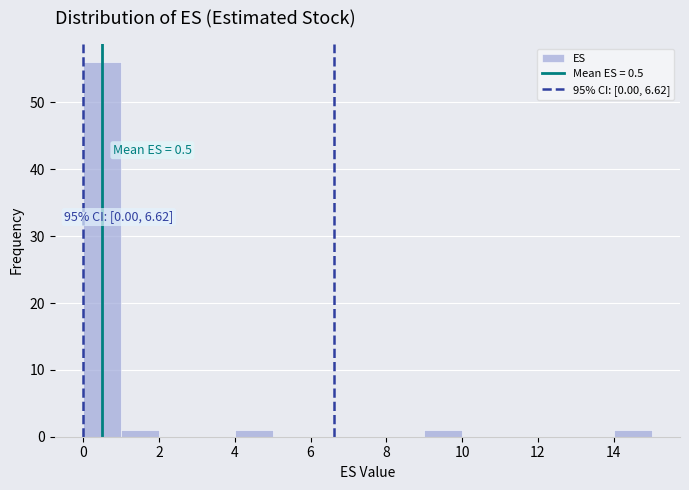

Which range on the x-axis has the tallest bar?

0 to 1